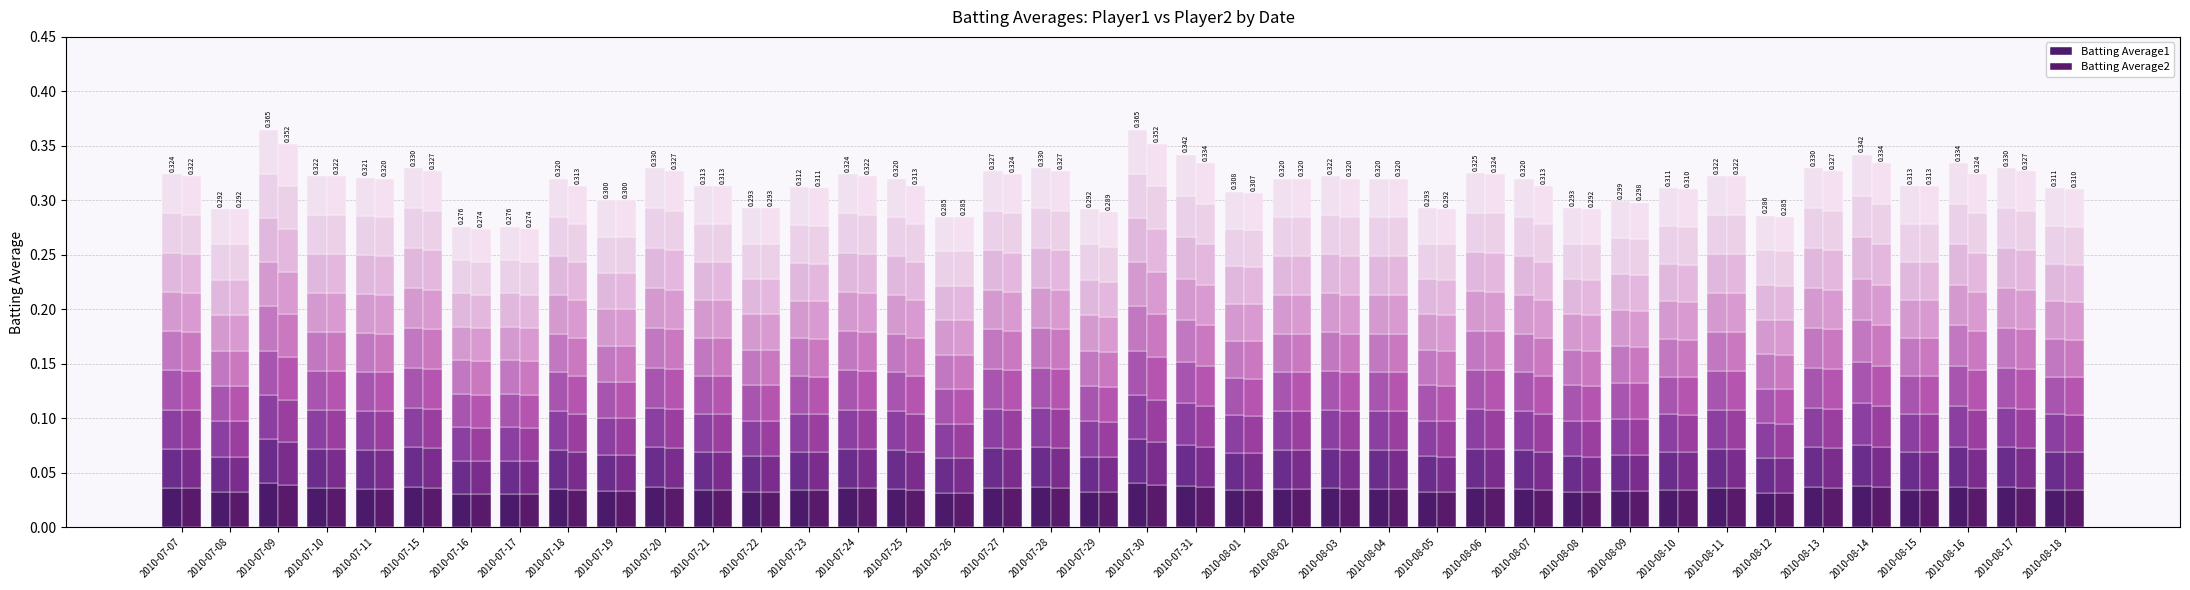

Between 2010-08-11 and 2010-07-17, which is larger?

2010-08-11